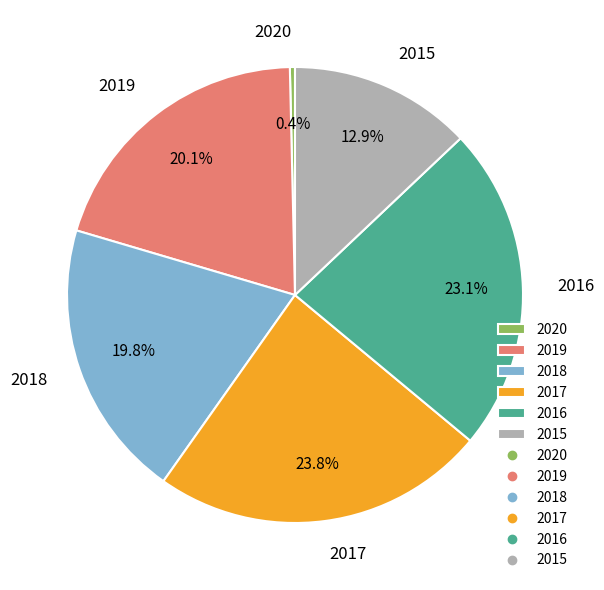

Does any single category account for the majority?

No